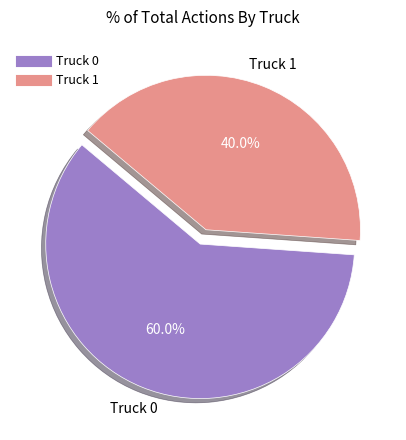

Is it true that Truck 1 is 40% of the pie?

True